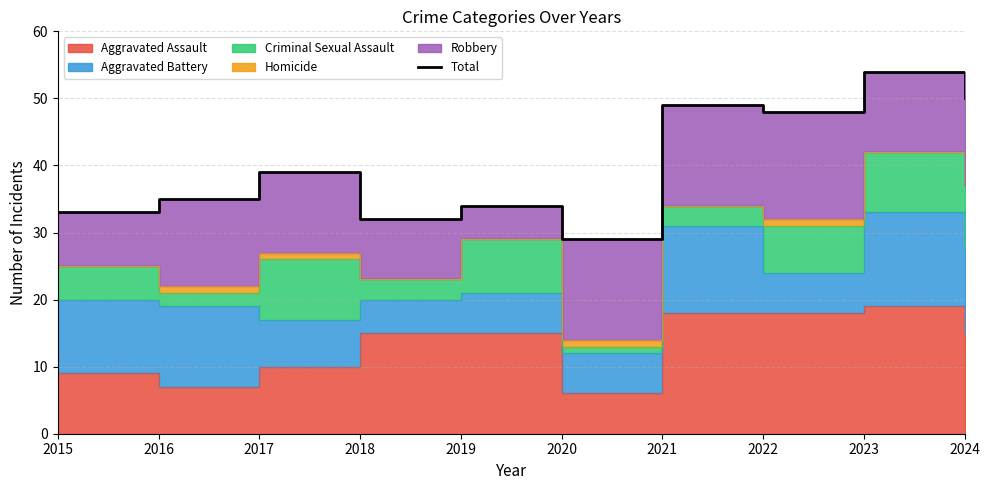

How many lines are shown in the chart?

1